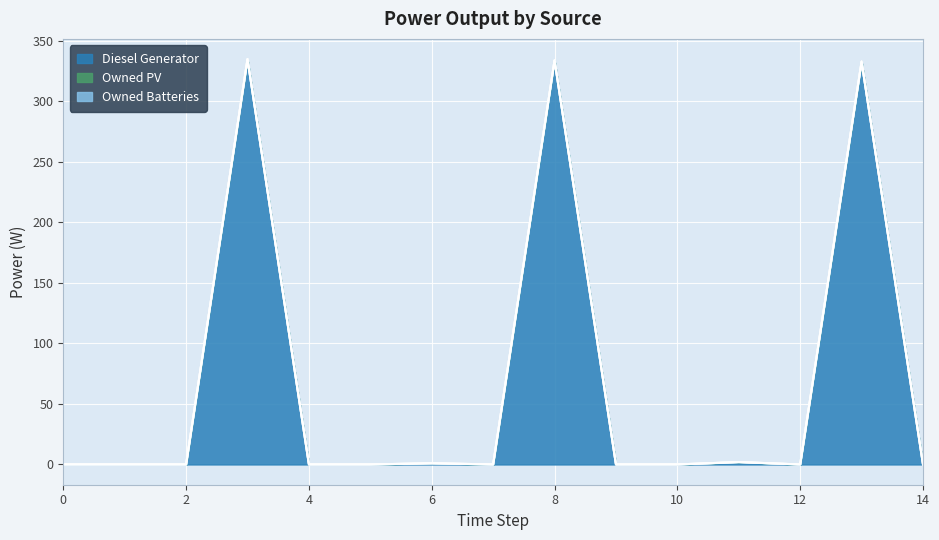

Rank the categories by Owned PV value from lowest to highest.

0, 1, 2, 3, 4, 5, 6, 7, 8, 9, 10, 11, 12, 13, 14